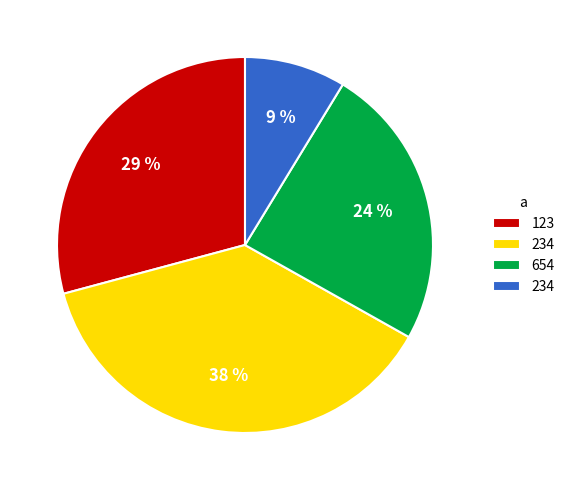

To the nearest percent, what is the average slice percentage?

25%